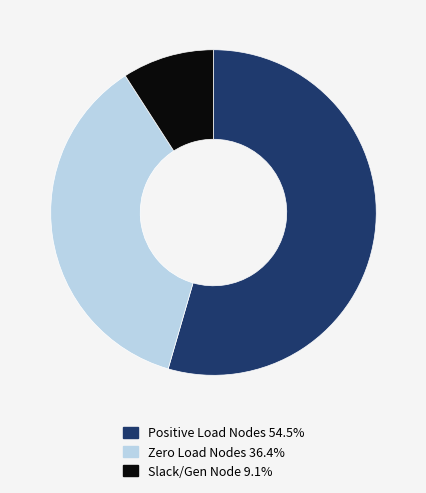

Is there a majority slice in this chart?

Yes